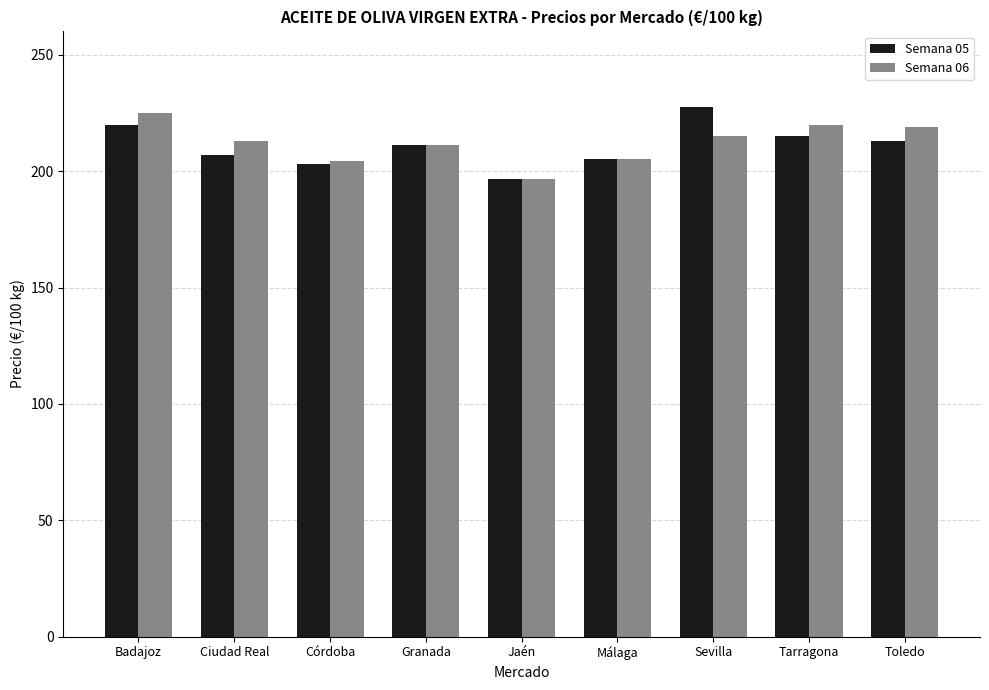

What is the minimum value for Semana 06?

196.5